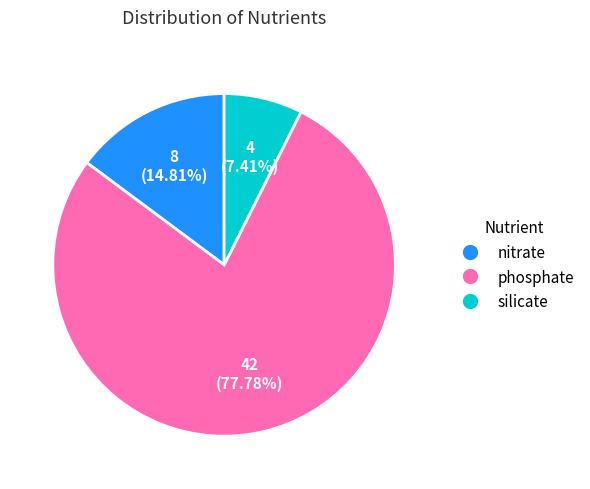

To the nearest percent, what portion does silicate represent?

7%